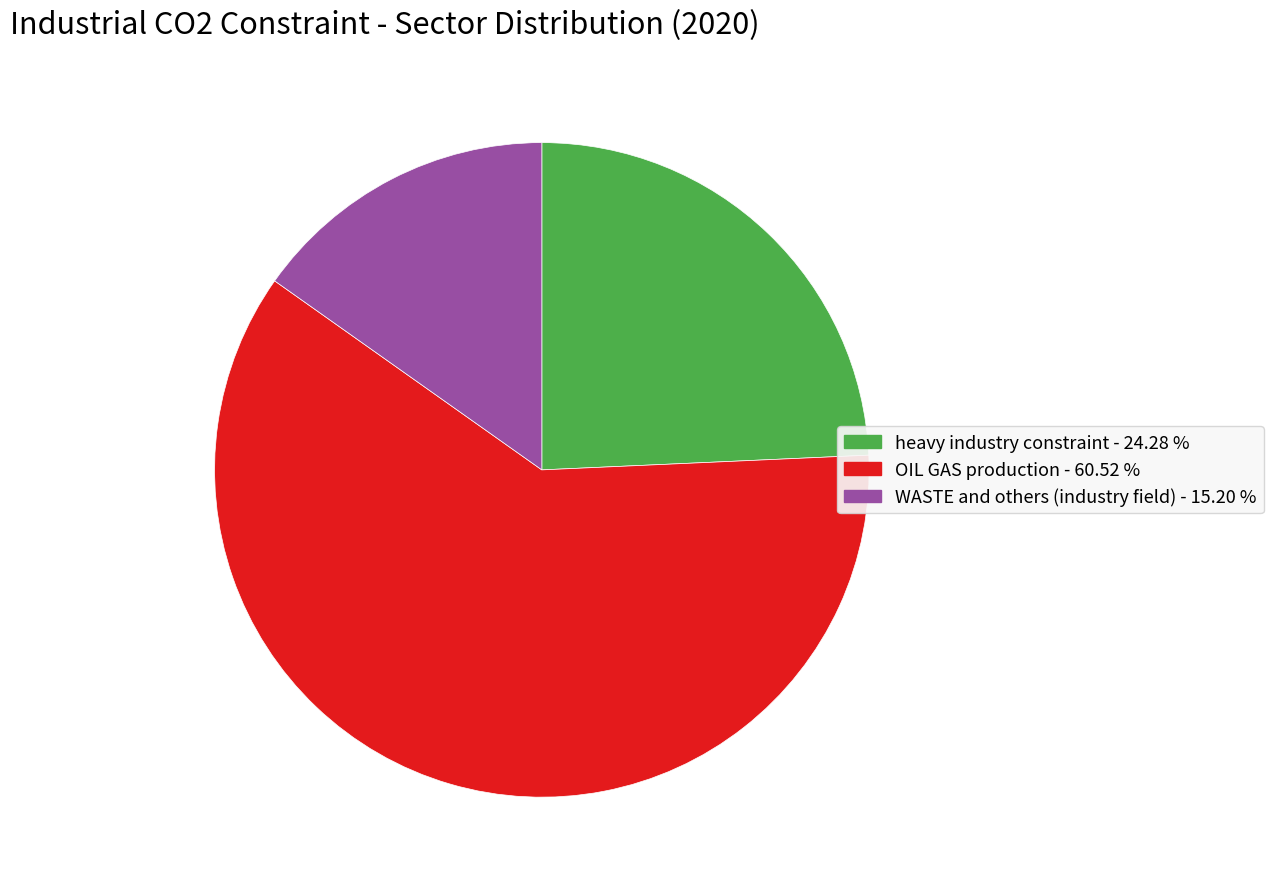

Rank the categories by value from lowest to highest.

WASTE and others (industry field), heavy industry constraint, OIL GAS production